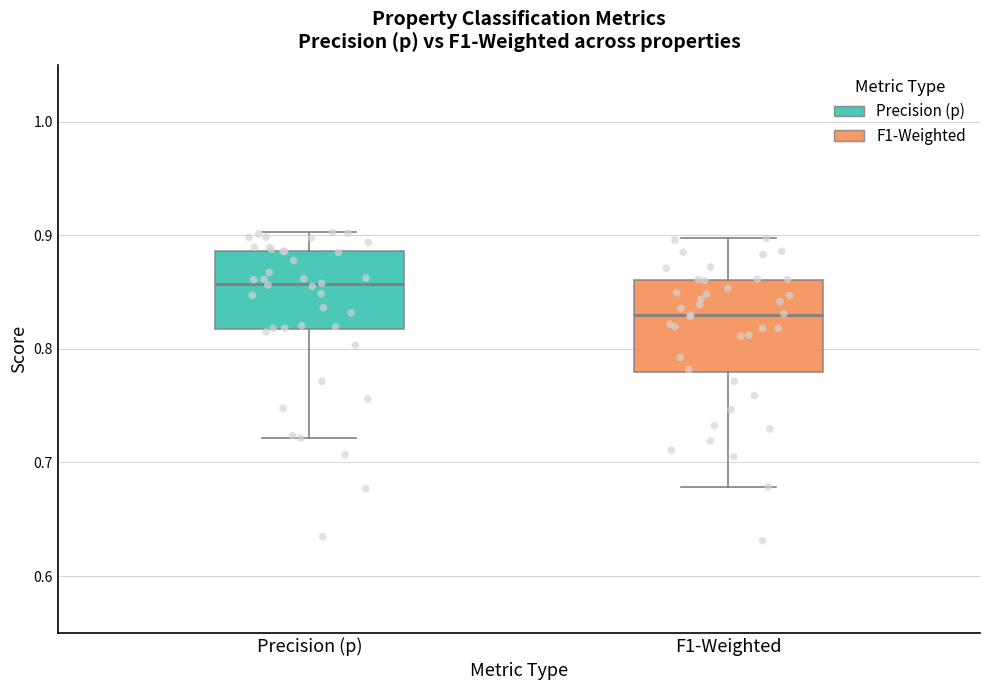

Reading left to right, transcribe this box plot: for each box, give where its median line is, the range the box spans, and where its two whiskers end, as read against the y-axis. The values are not printed on the chart, so give them approximately, as read against the axis.

Precision (p): median 0.86, box 0.82 to 0.89, whiskers 0.72 to 0.90
F1-Weighted: median 0.83, box 0.78 to 0.86, whiskers 0.68 to 0.90